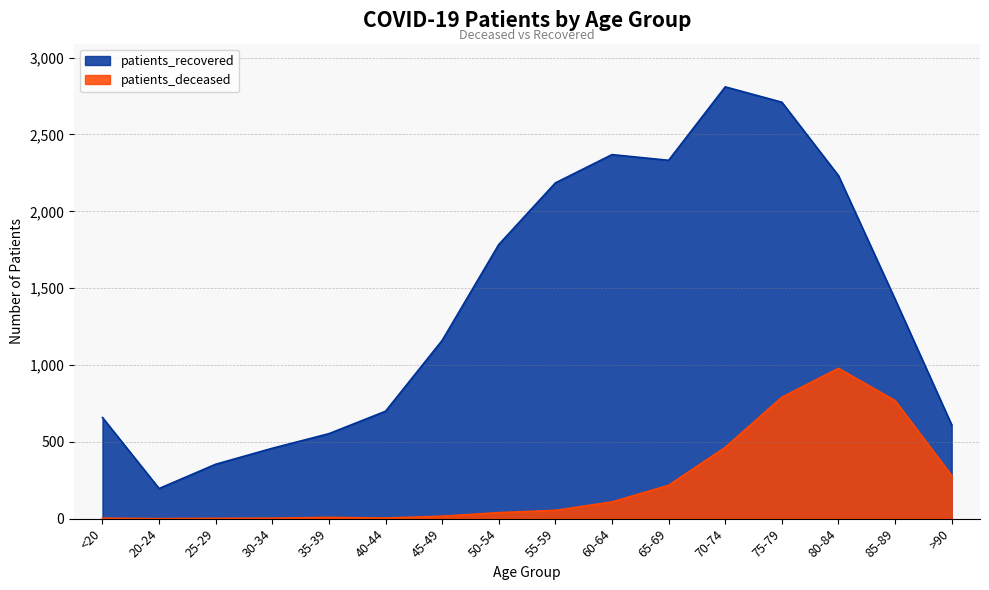

What is the label of the 11th point from the left?

65-69